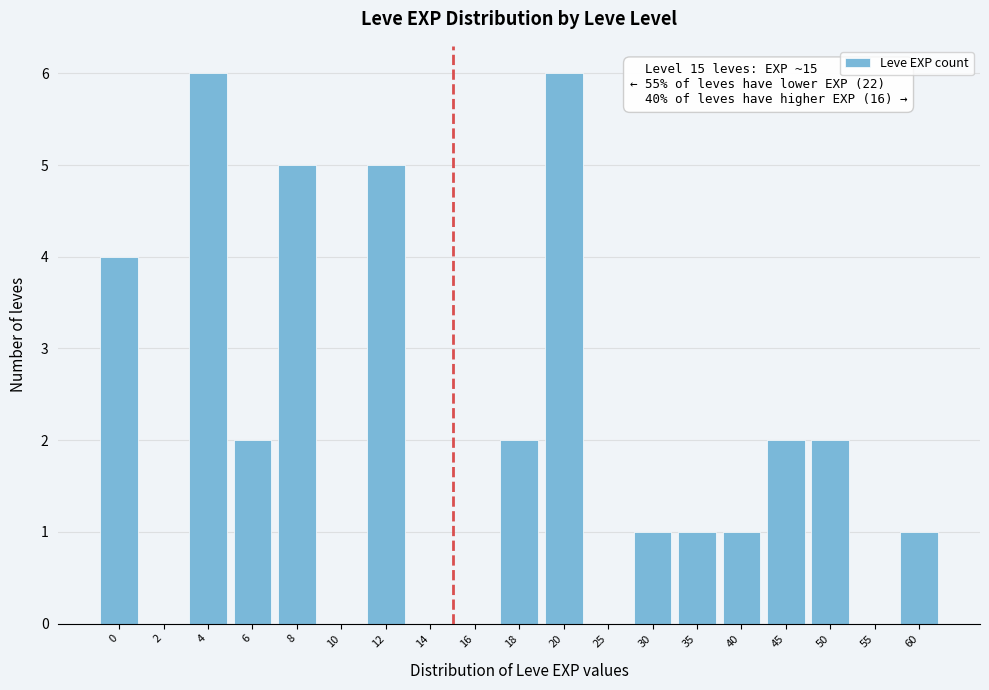

Reading left to right, list all the values displayed in this chart.

0=4	2=0	4=6	6=2	8=5	10=0	12=5	14=0	16=0	18=2	20=6	25=0	30=1	35=1	40=1	45=2	50=2	55=0	60=1